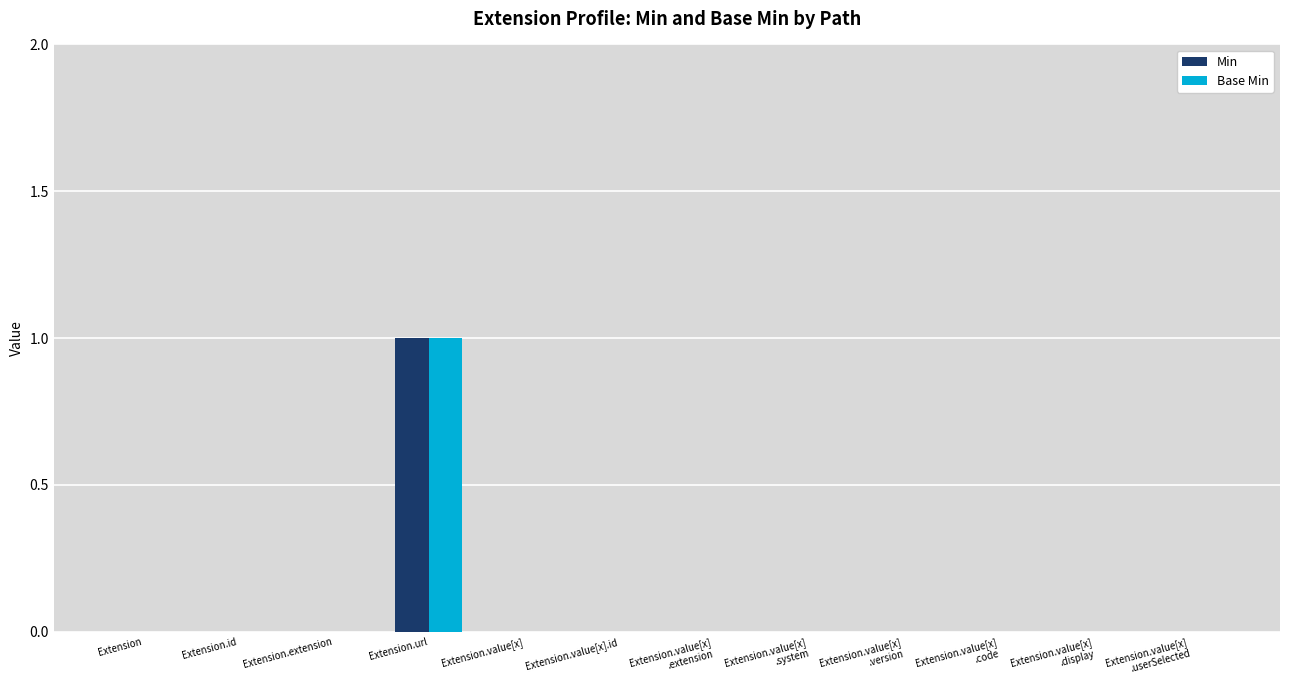

At which category is the sum across all series the highest?

Extension.url